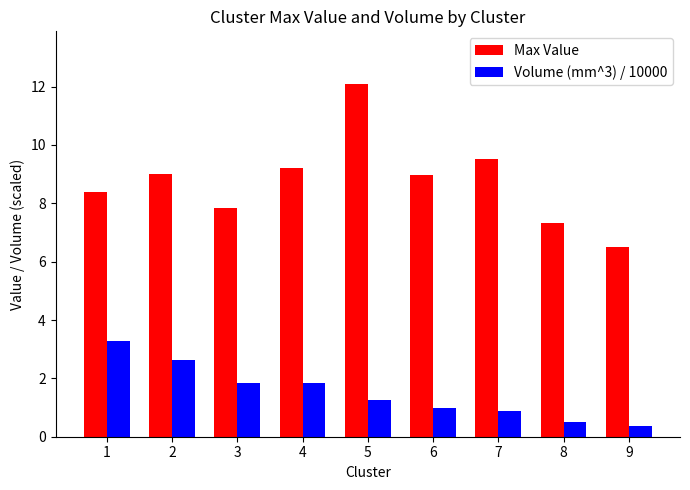

What is the minimum value for Max Value?

6.5